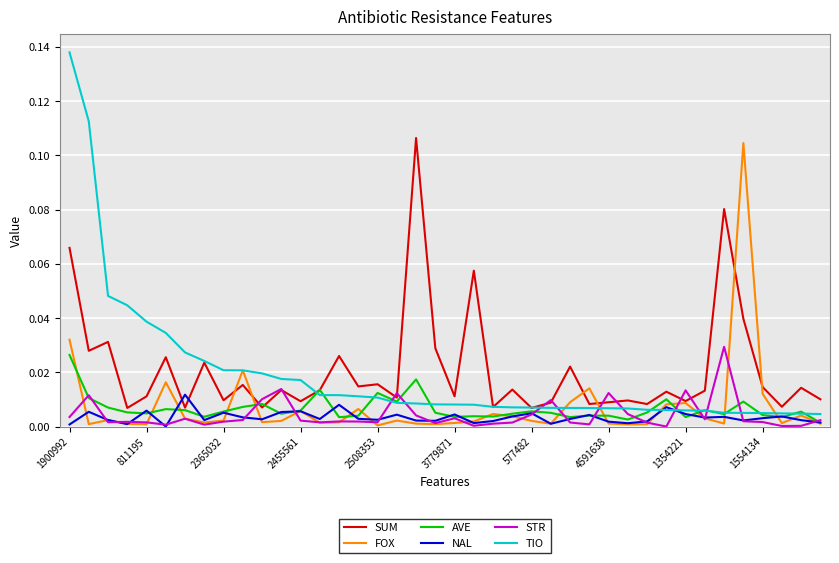

True or false: NAL and SUM intersect in this chart.

True